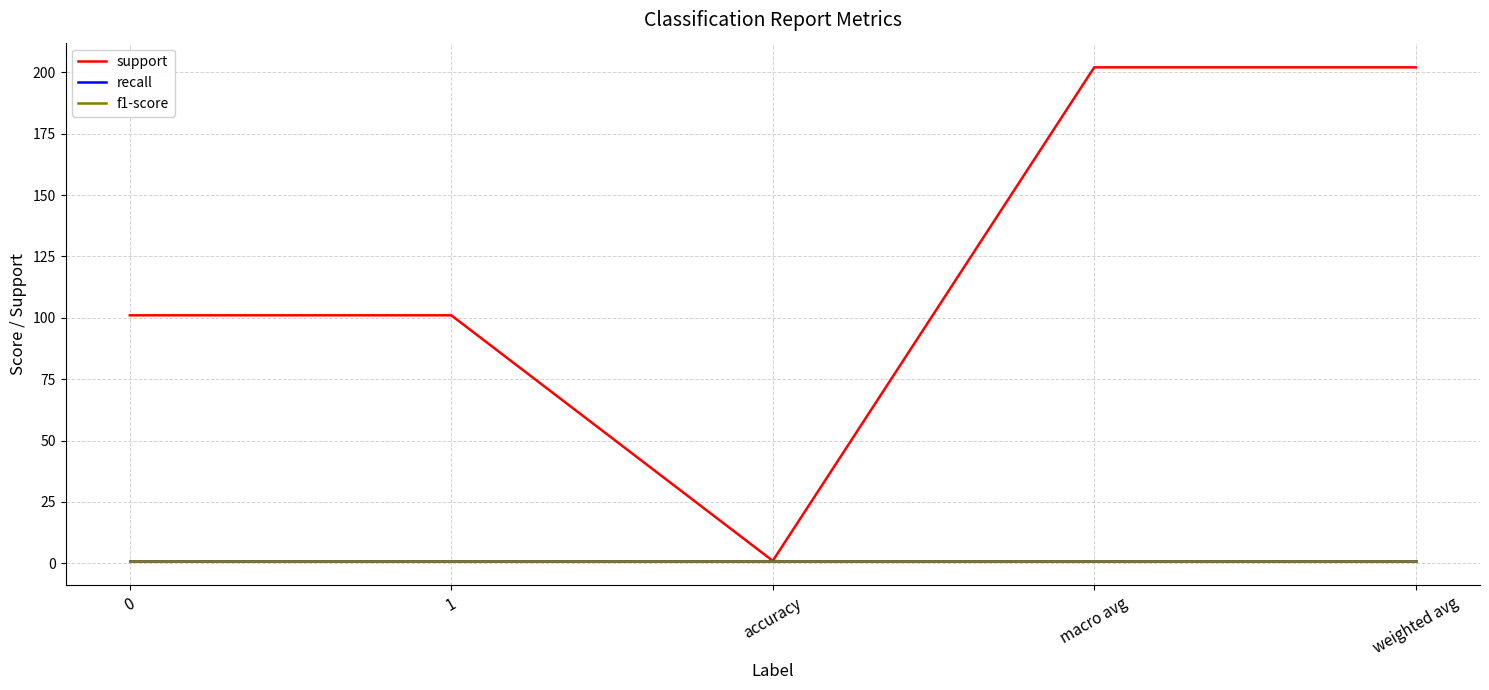

Is this an area chart (filled region under the line)?

No